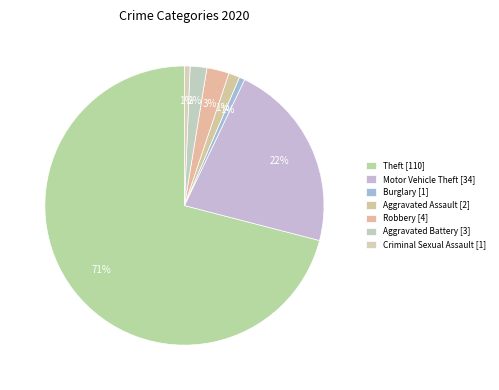

How many slices are in this pie chart?

7